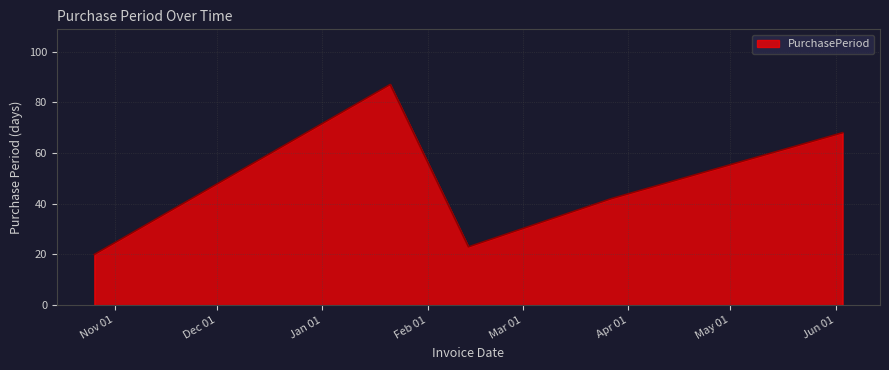

How many interior local valleys (lower than both neighbors) does the data have?

1